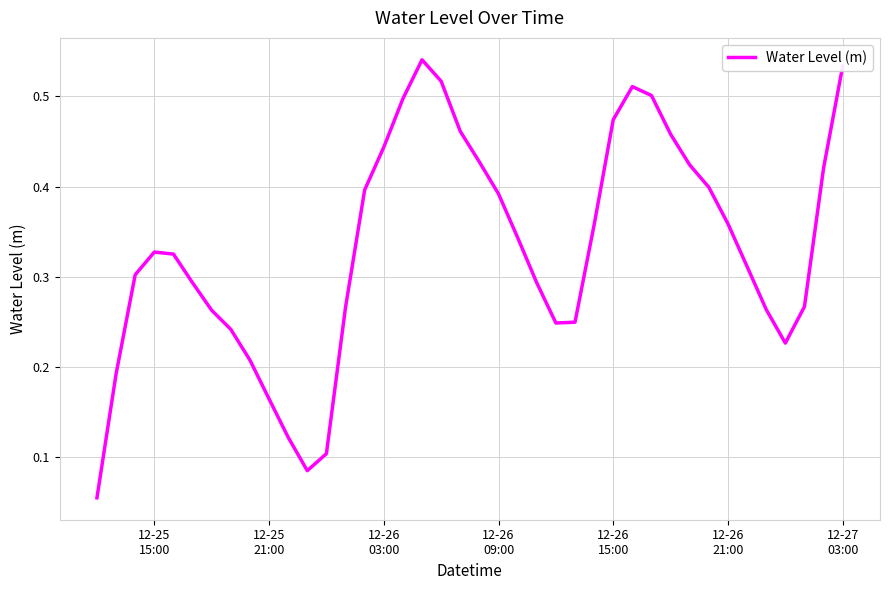

How many series are shown in this chart?

1